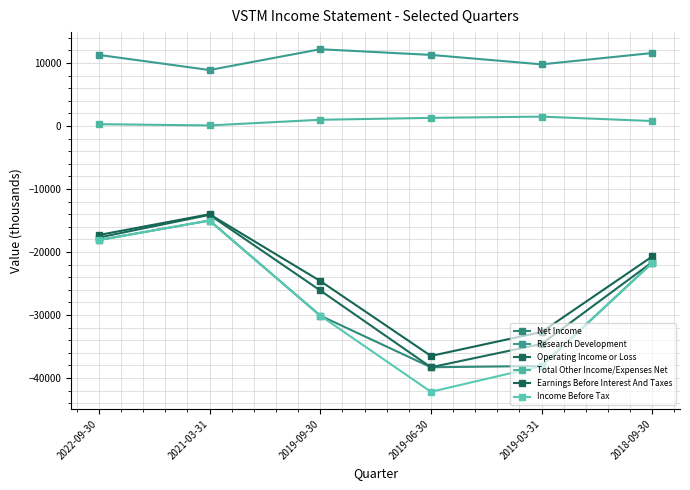

Is it true that Total Other Income/Expenses Net equals 800 at 2018-09-30?

True